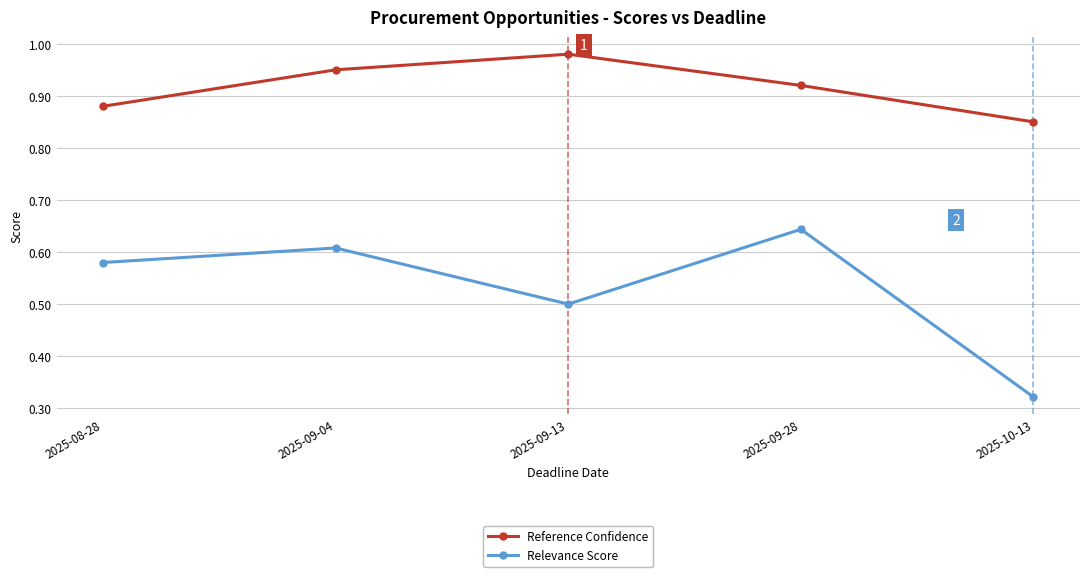

True or false: Relevance Score has more than 0 interior local peaks.

True